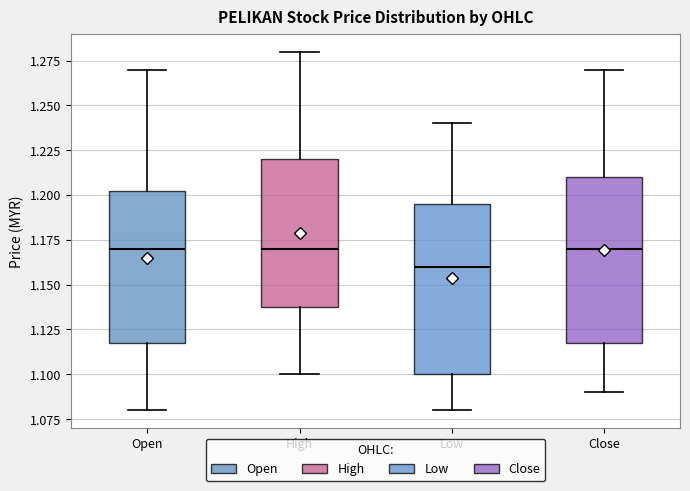

Reading left to right, transcribe this box plot: for each box, give where its median line is, the range the box spans, and where its two whiskers end, as read against the y-axis. The values are not printed on the chart, so give them approximately, as read against the axis.

Open: median 1.170, box 1.120 to 1.205, whiskers 1.080 to 1.270
High: median 1.170, box 1.140 to 1.220, whiskers 1.100 to 1.280
Low: median 1.160, box 1.100 to 1.195, whiskers 1.080 to 1.240
Close: median 1.170, box 1.120 to 1.210, whiskers 1.090 to 1.270